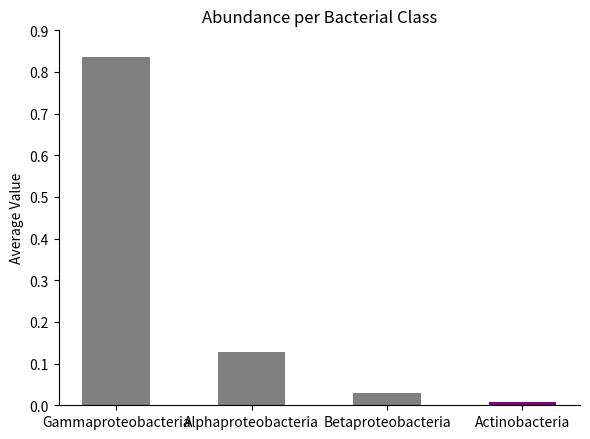

What is the average value?

0.3